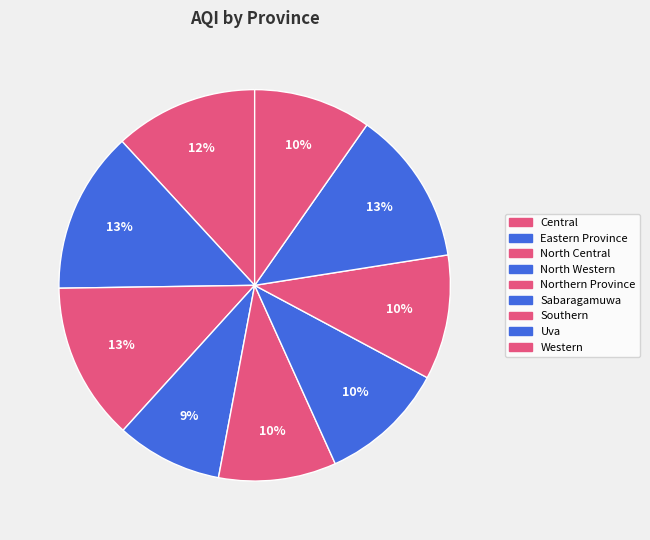

Which category has the smallest portion of the pie?

North Western